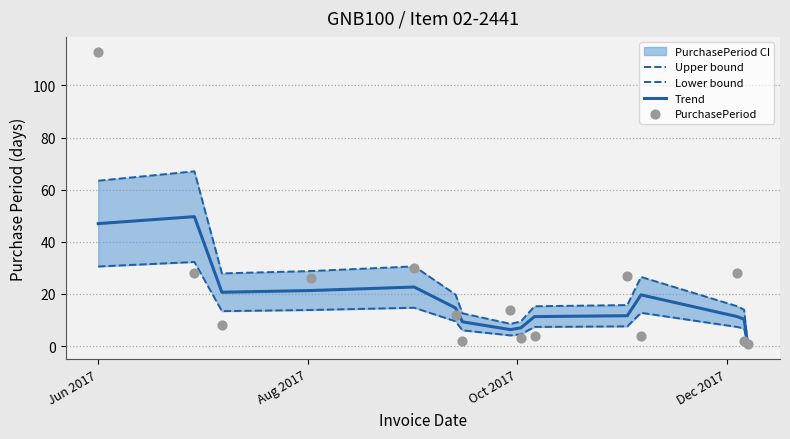

Which series reaches the minimum Y coordinate?

Lower bound